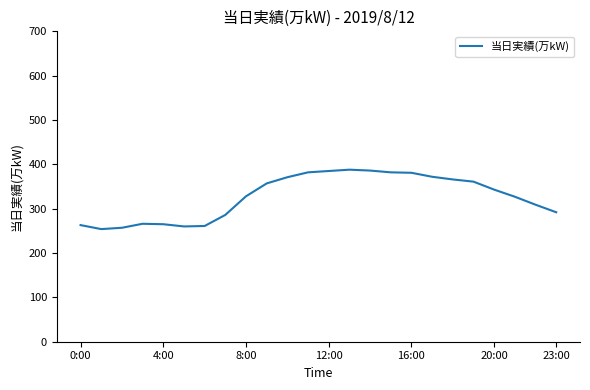

What is the difference between the maximum and minimum values?

134